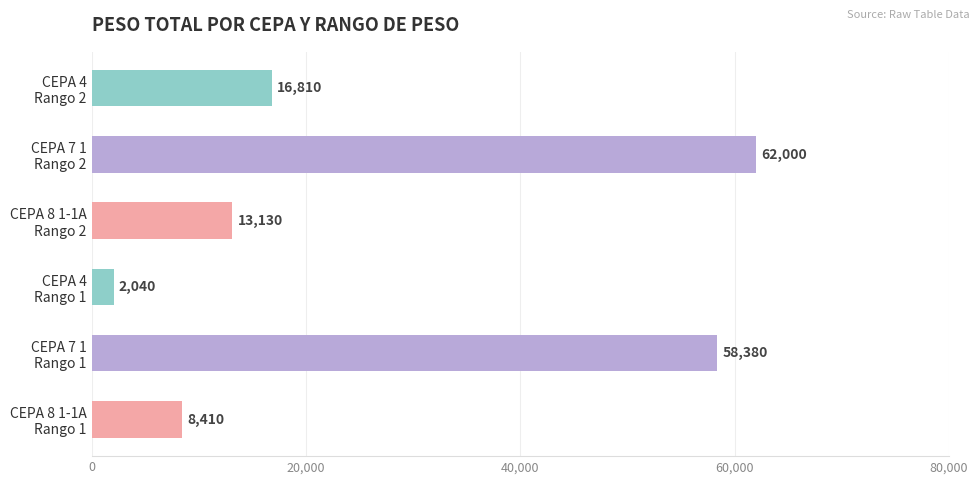

Where is the data nearest to the value 32020?

CEPA 4
Rango 2